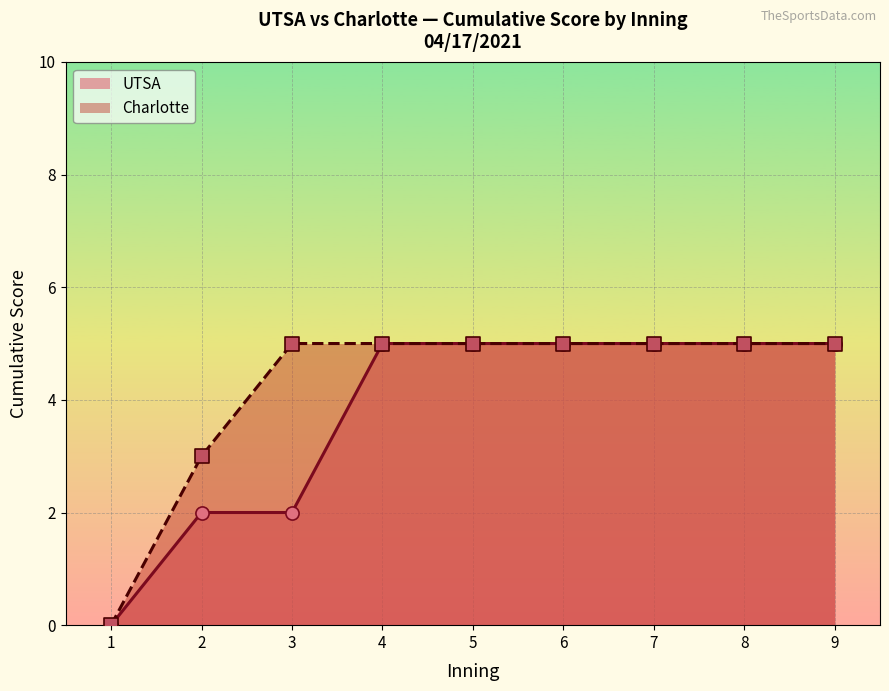

Is the value of UTSA at 2 greater than the value of Charlotte at 2?

No